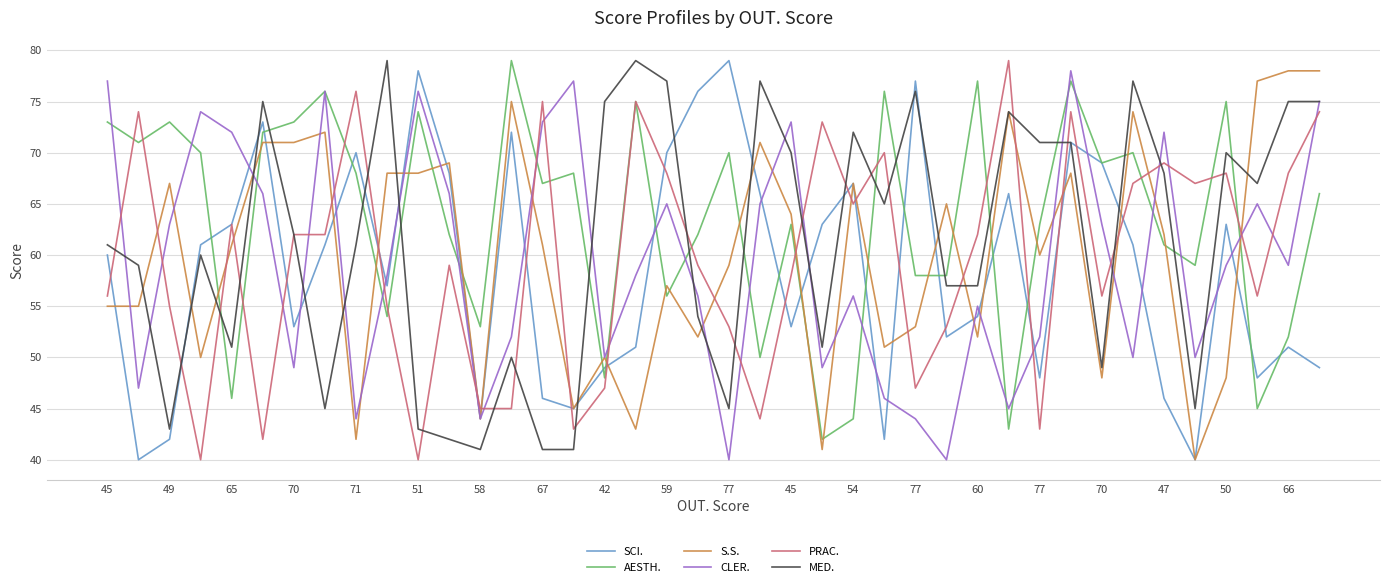

True or false: AESTH. has more than 2 points higher than both neighbors.

True